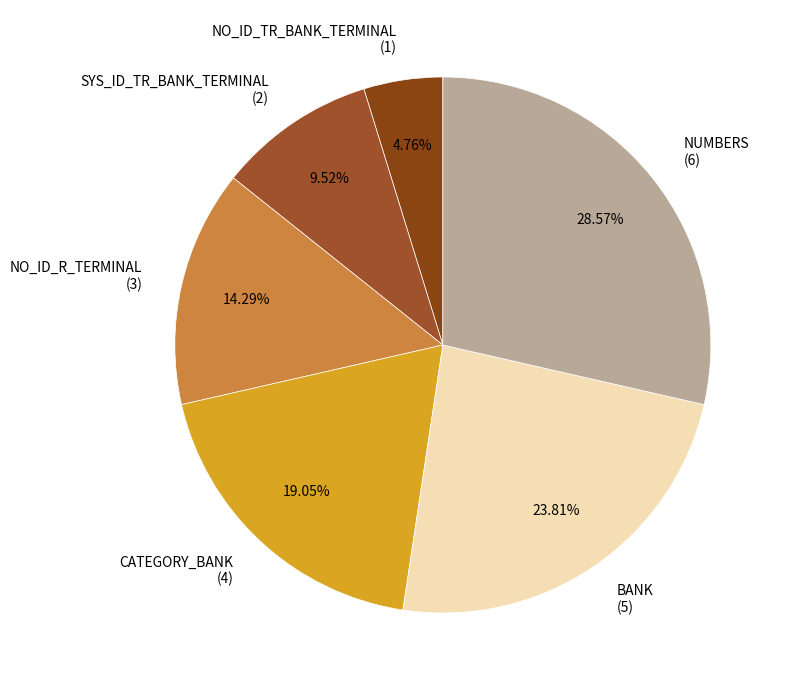

Does NO_ID_R_TERMINAL account for over 50% of the chart?

No